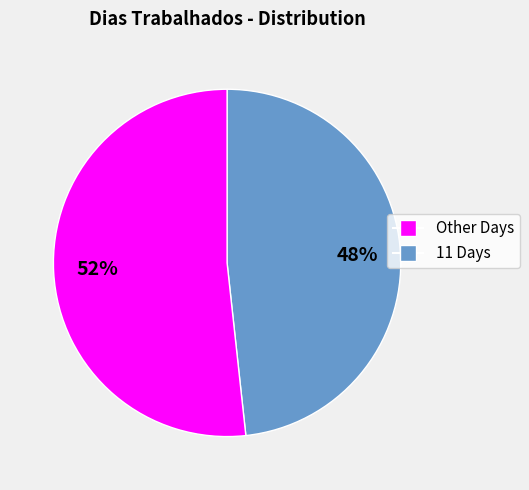

Does any single category account for the majority?

Yes